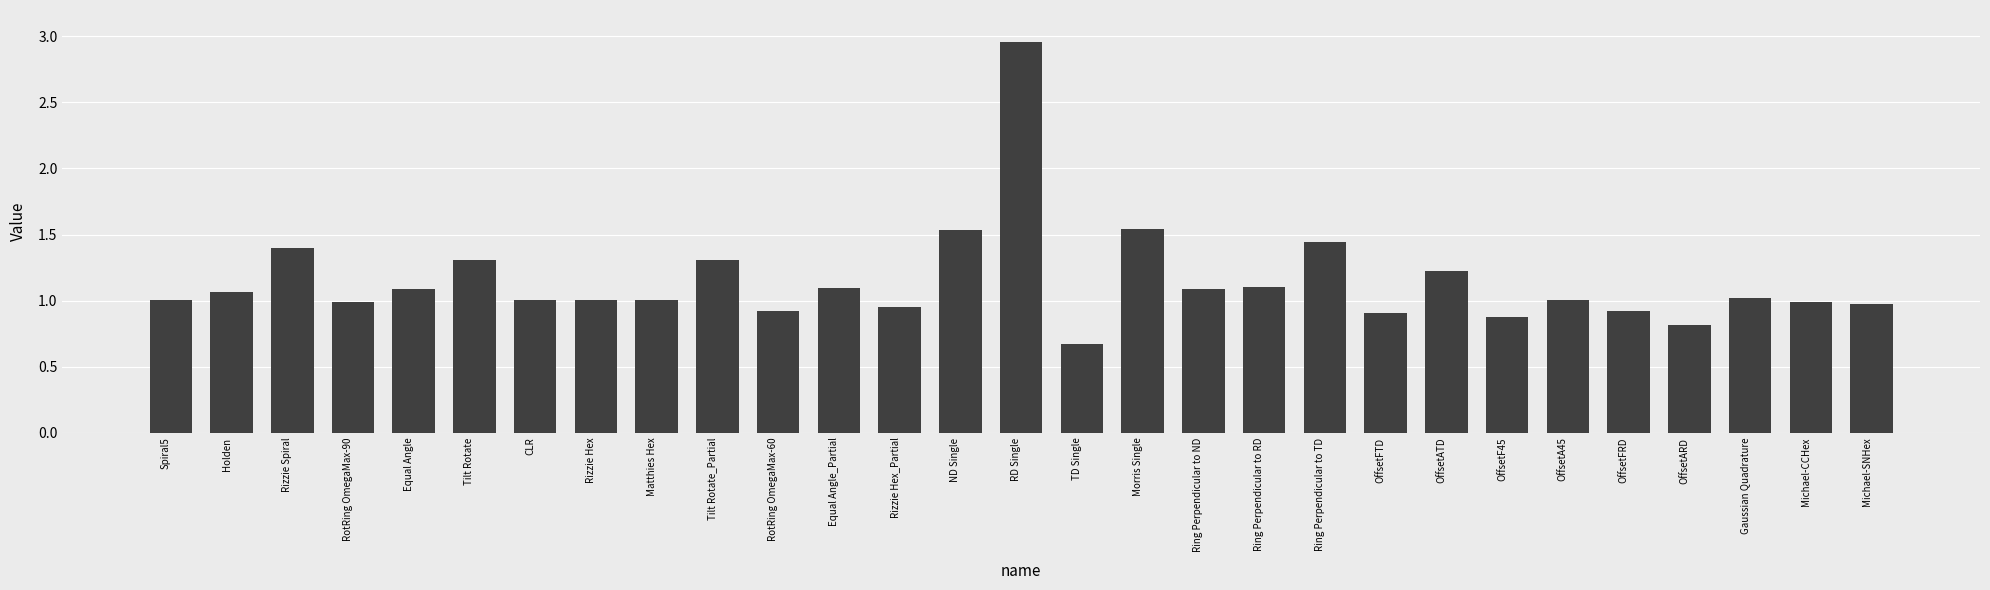

Which has a higher value, Michael-CCHex or OffsetFTD?

Michael-CCHex